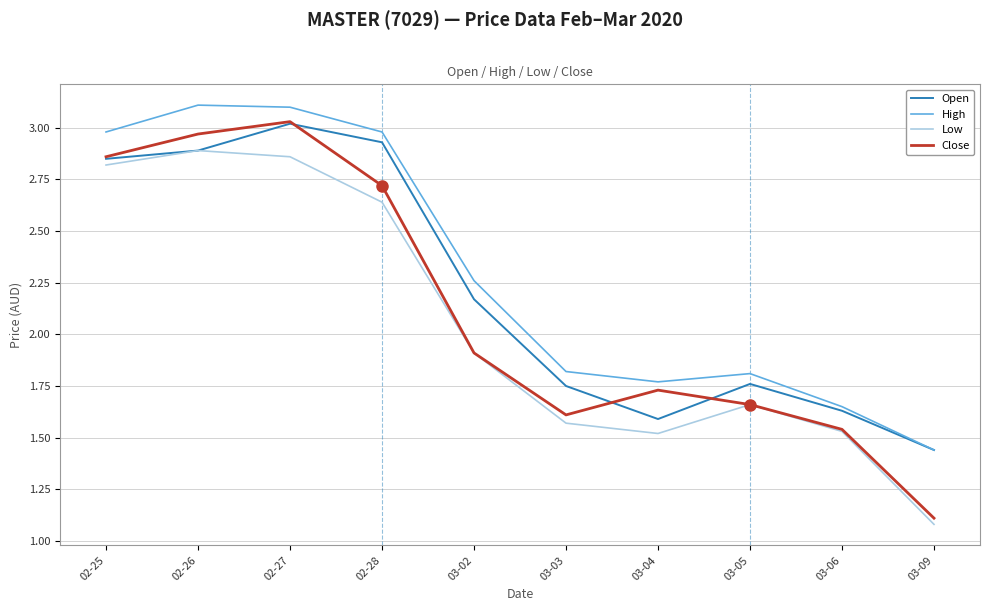

How many High values are between 1 and 2?

5